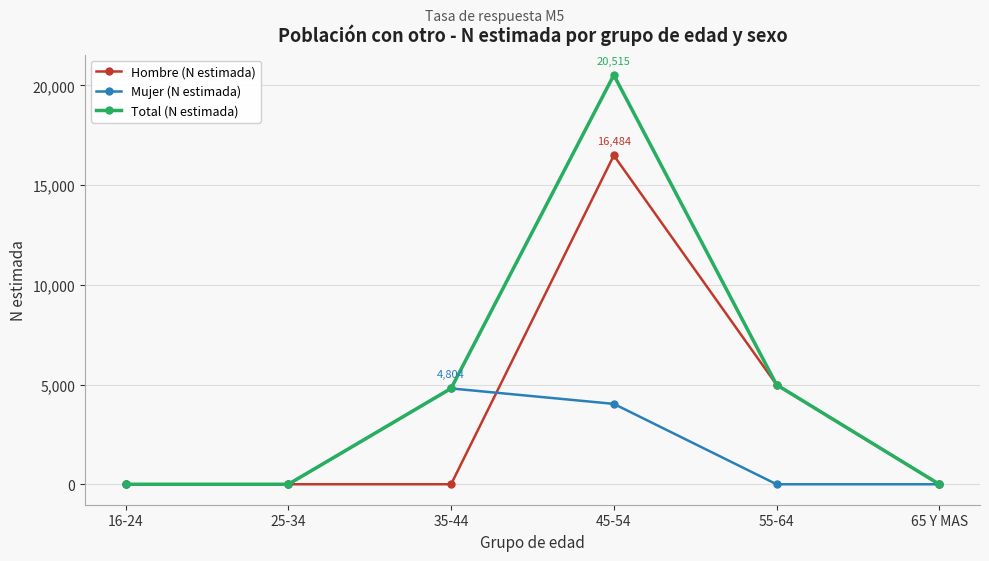

The Mujer (N estimada) series shows 1999 at 65 Y MAS. True or false?

False